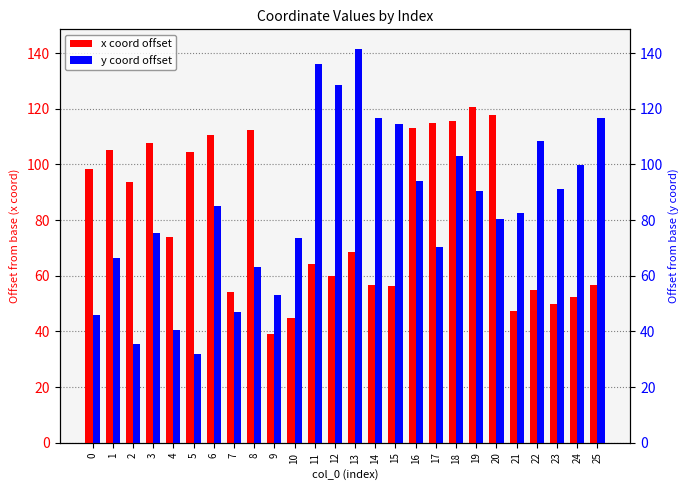

What are all the series names shown in the legend?

x coord offset, y coord offset